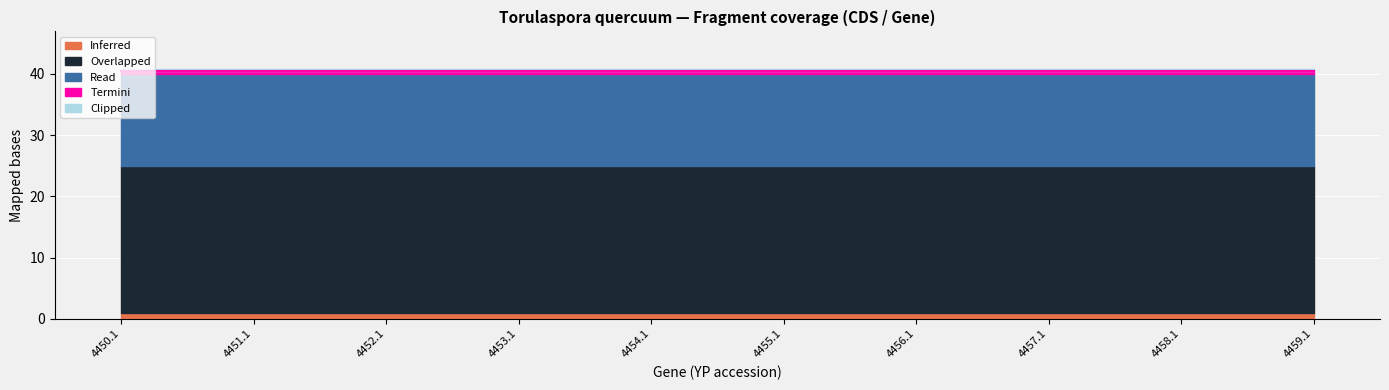

Is it true that Overlapped equals 1 at YP_009444453.1?

False